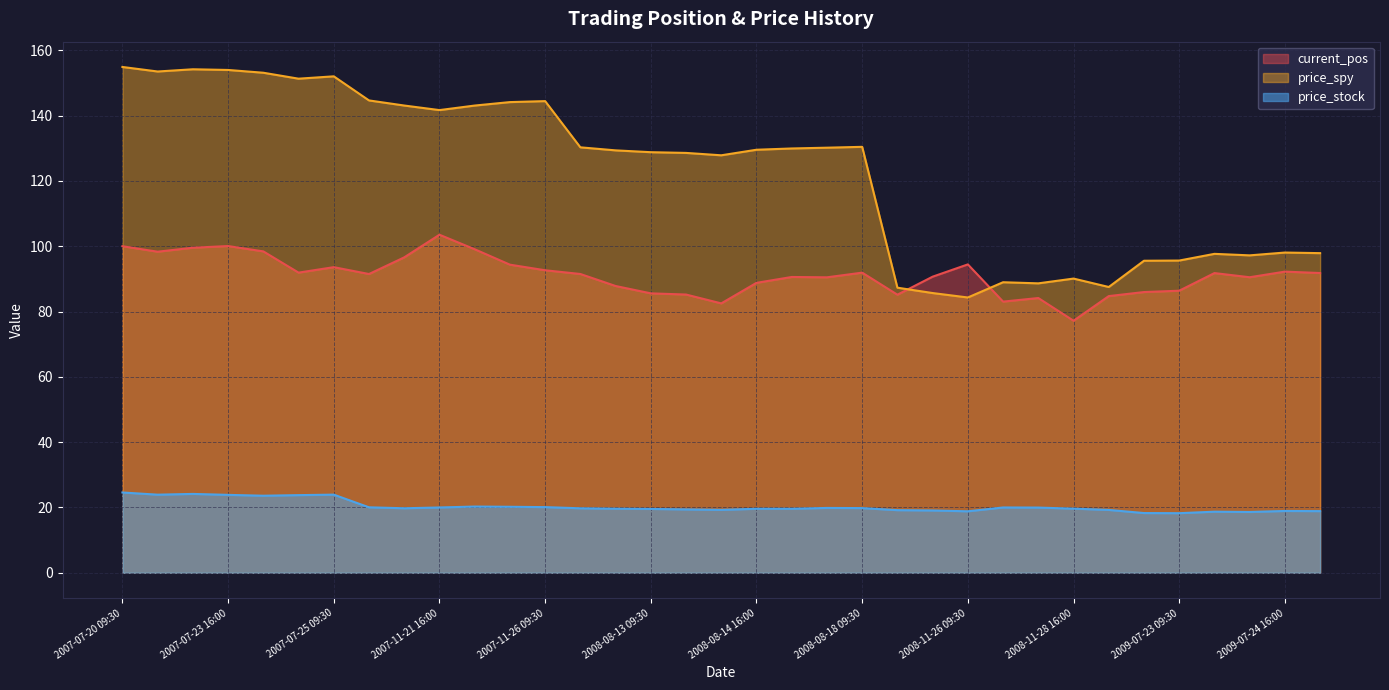

Where is price_stock nearest to the value 21?

2007-11-23 09:30